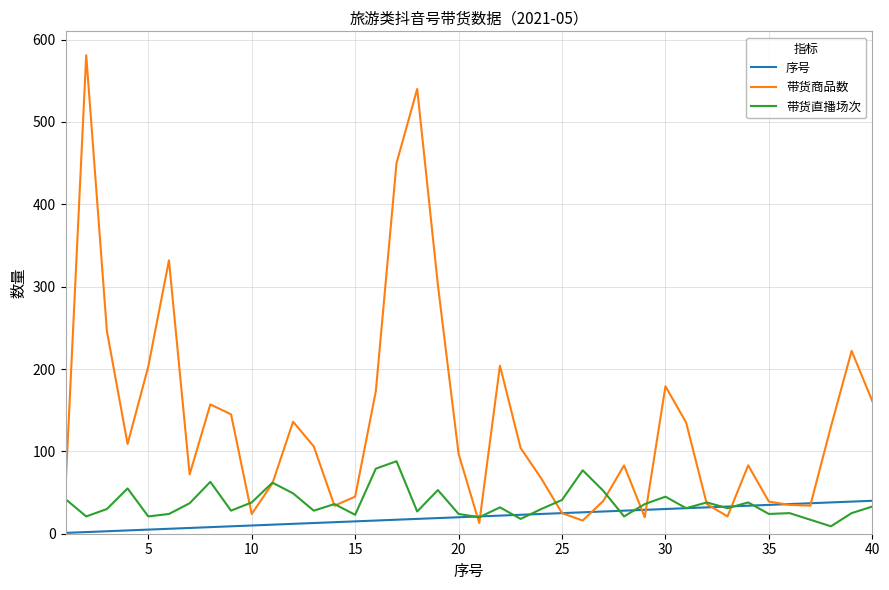

Rank the series by their maximum value, from highest to lowest.

带货商品数, 带货直播场次, 序号